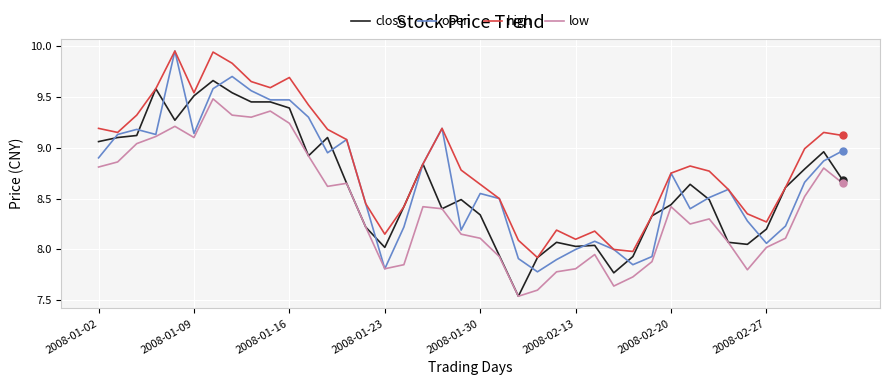

True or false: high and low intersect in this chart.

False